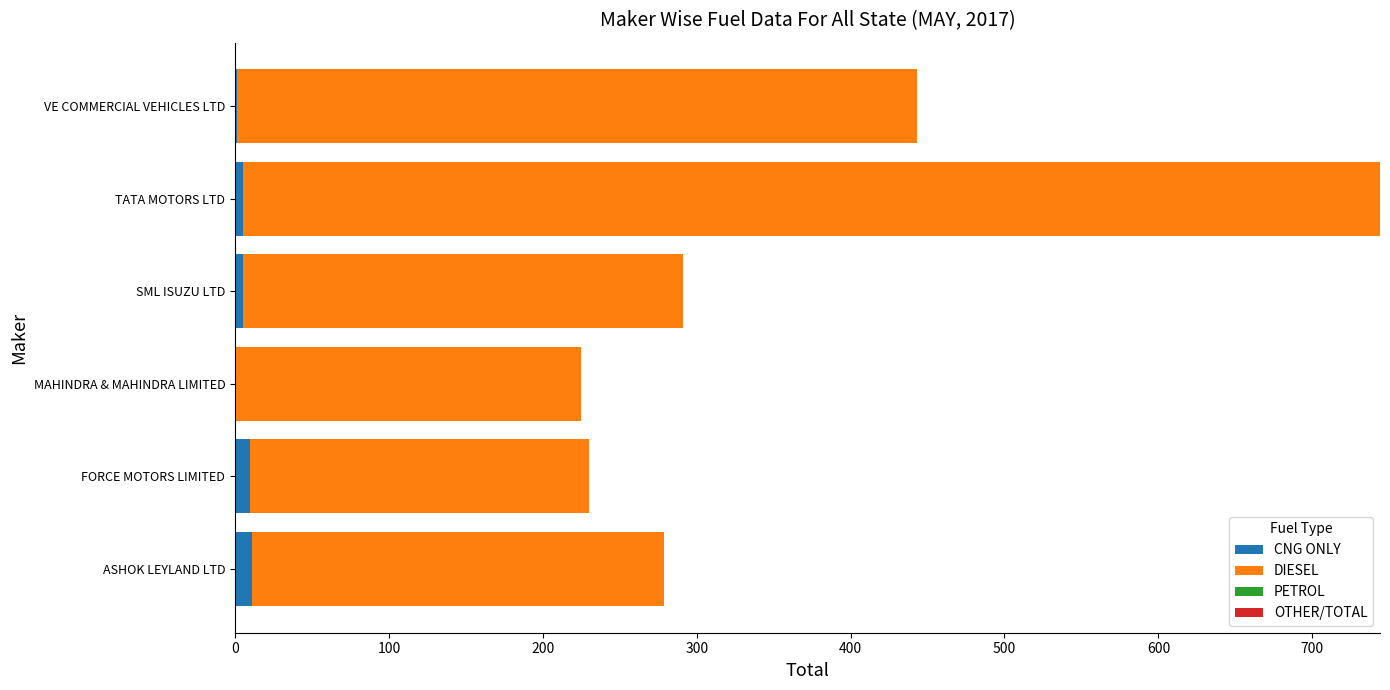

At which category is the sum across all series the highest?

TATA MOTORS LTD